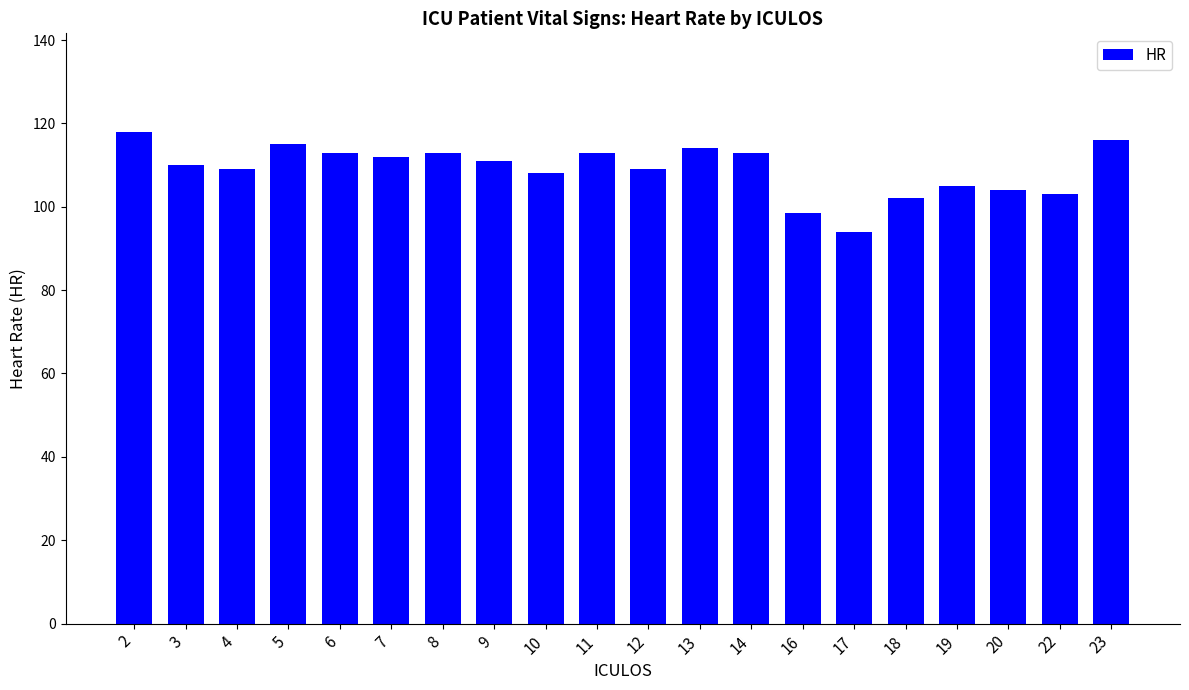

Reading left to right, list all the values displayed in this chart.

2=118.0	3=110.0	4=109.0	5=115.0	6=113.0	7=112.0	8=113.0	9=111.0	10=108.0	11=113.0	12=109.0	13=114.0	14=113.0	16=98.5	17=94.0	18=102.0	19=105.0	20=104.0	22=103.0	23=116.0